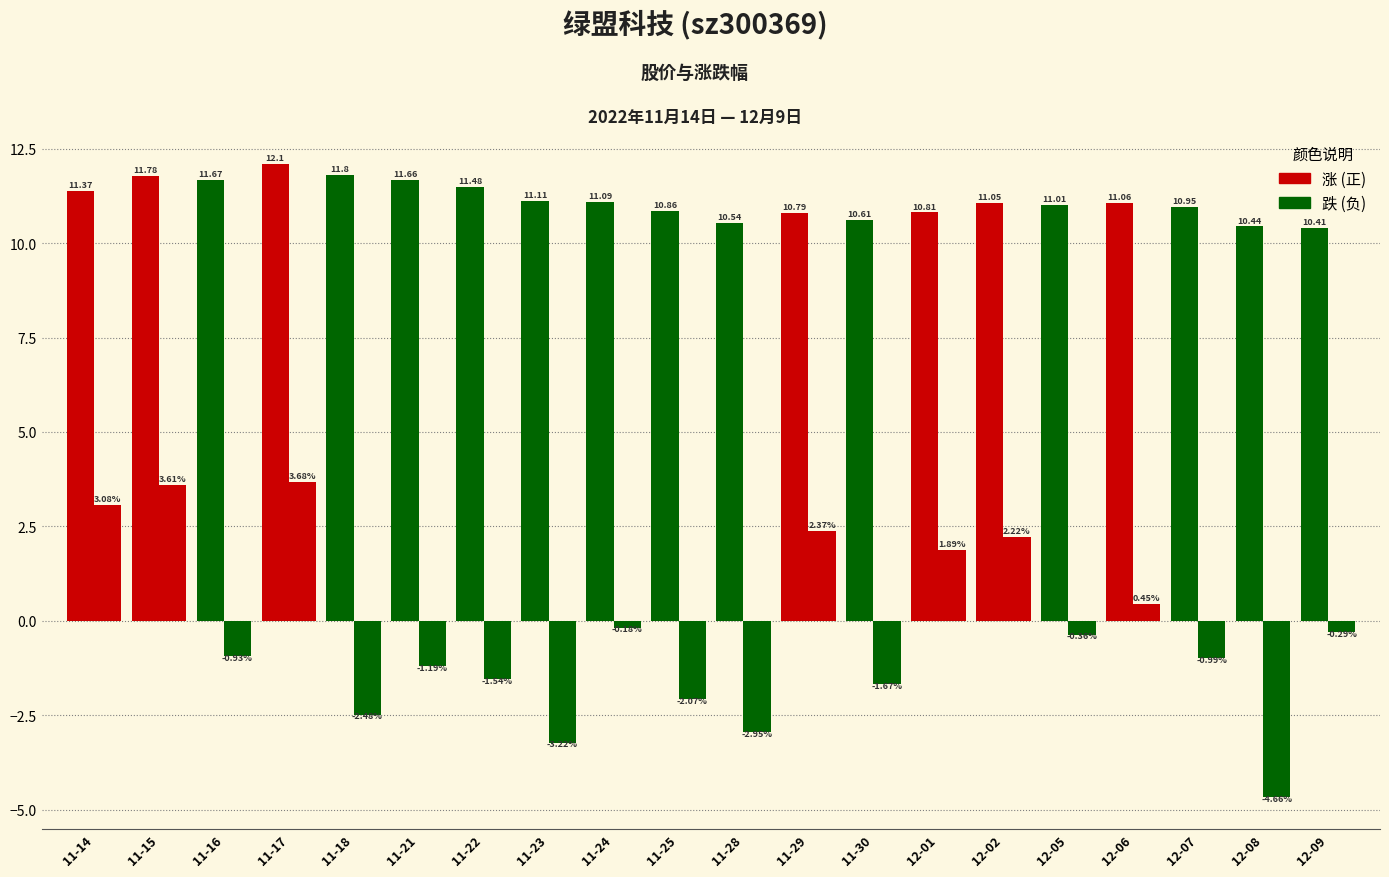

How many categories are shown in the chart?

20